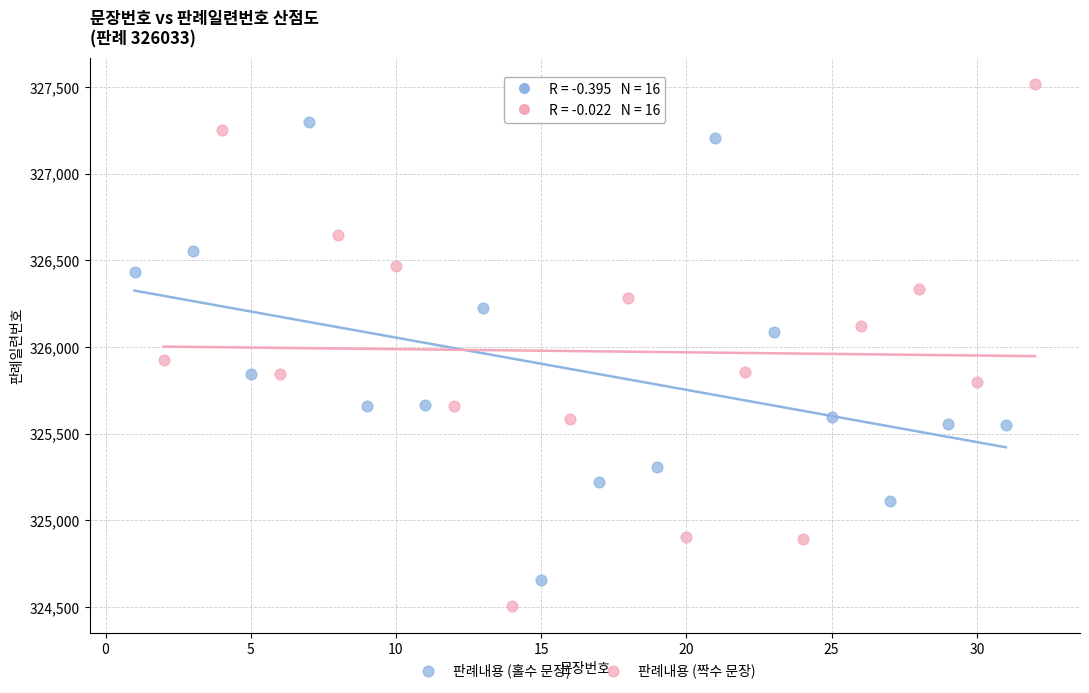

Which series reaches the maximum Y coordinate?

판례내용 (짝수 문장)